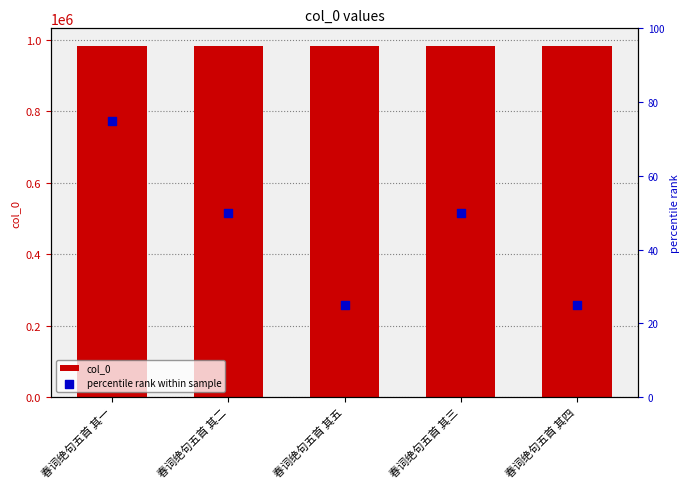

At which category is the sum across all series the highest?

春词绝句五首 其一